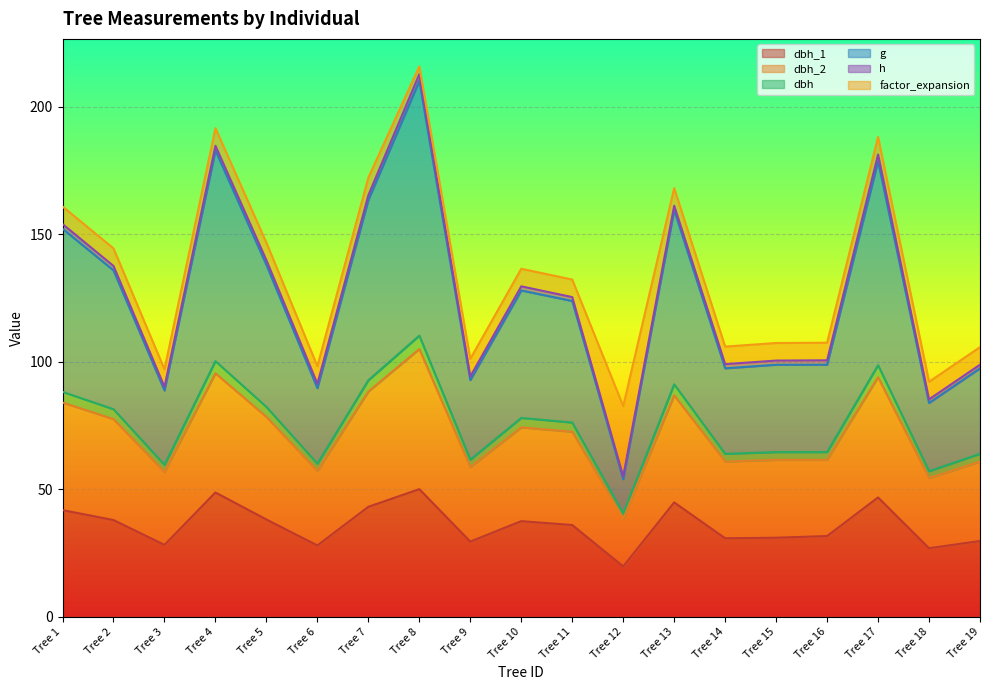

How many data points in dbh_1 are above 35?

10